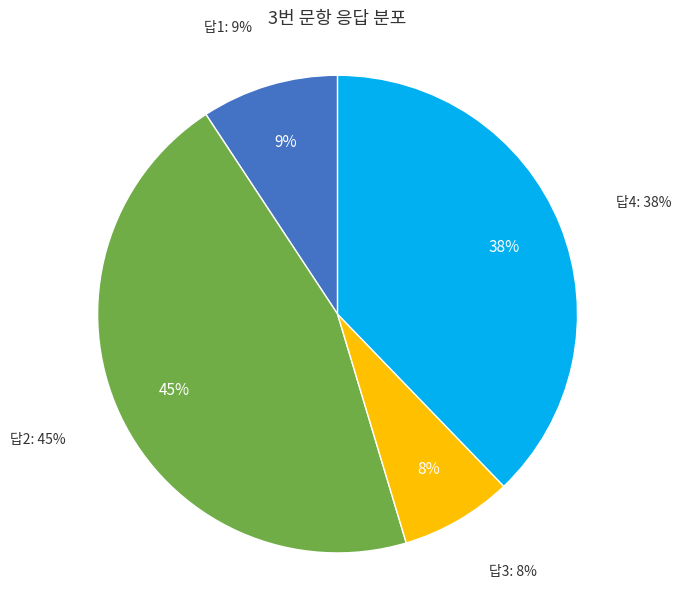

Count the number of slices in the pie.

4